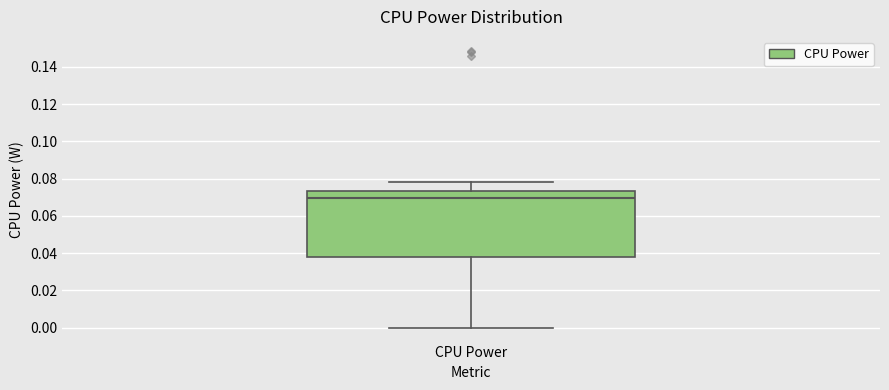

Transcribe this box plot: give where the median line is, the range the box spans, and where the two whiskers end, as read against the y-axis. The values are not printed on the chart, so give them approximately, as read against the axis.

median 0.070, box 0.038 to 0.074, whiskers 0.000 to 0.078